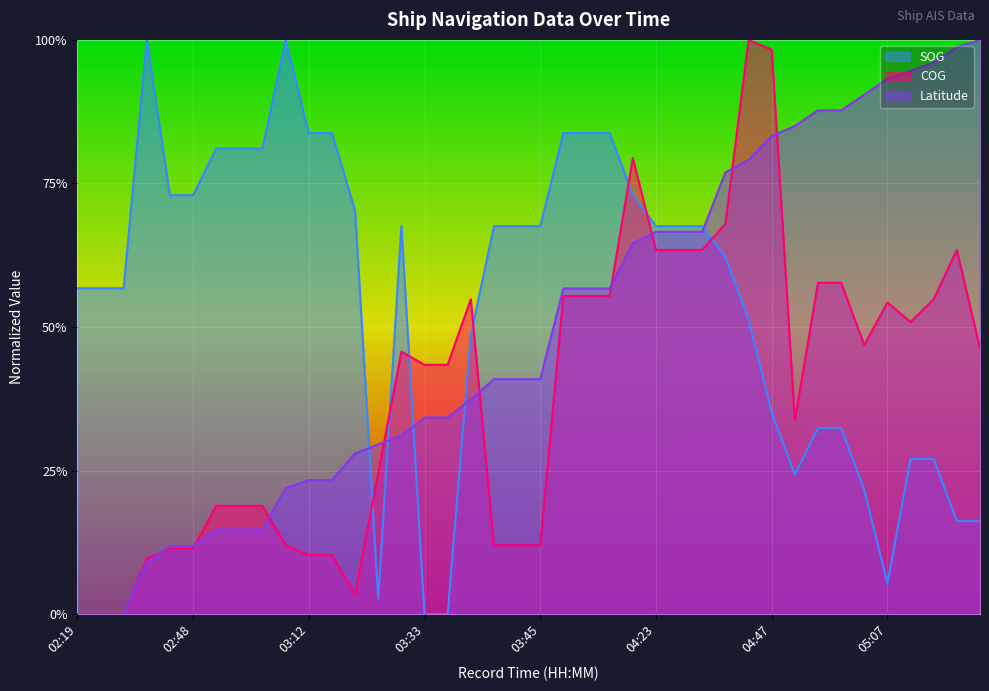

How many lines are shown in the chart?

3